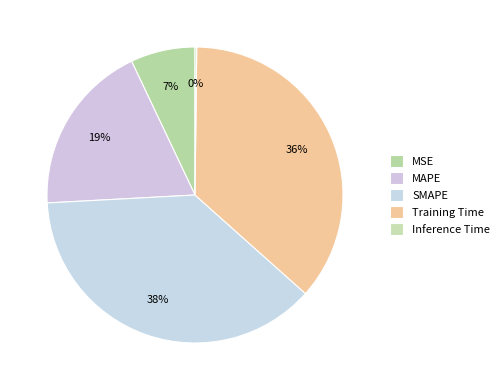

Rank the categories by value from highest to lowest.

SMAPE, Training Time, MAPE, MSE, Inference Time